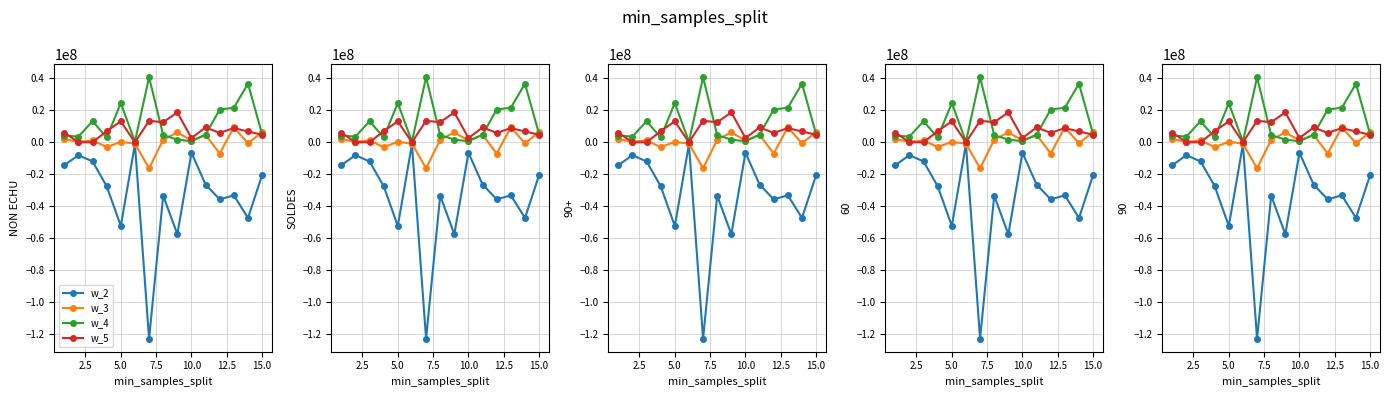

What is the difference between the maximum and minimum values in the w_2 series?

121449040.0